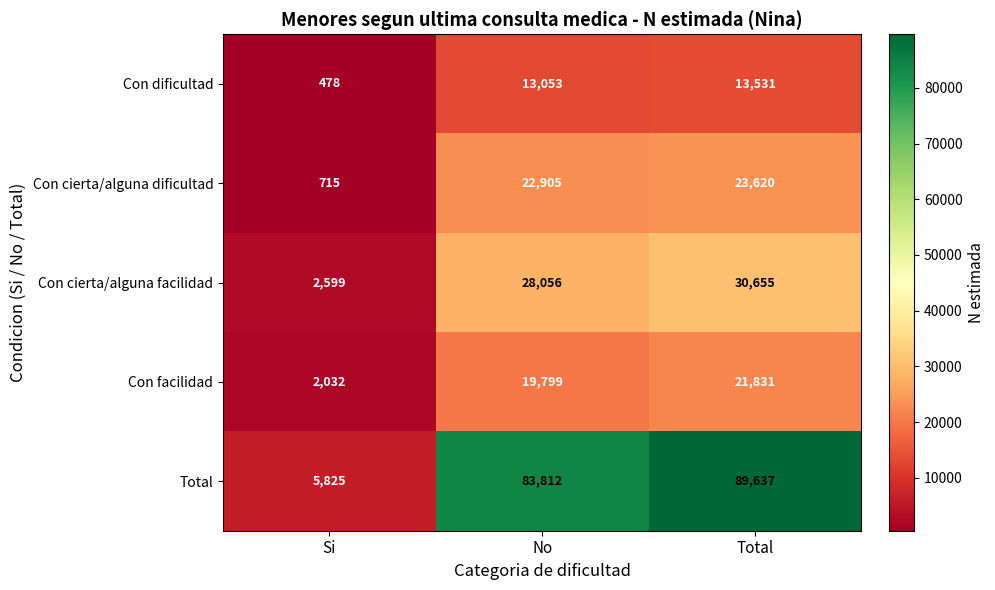

Between No and Total, which series saw the biggest shift?

Total